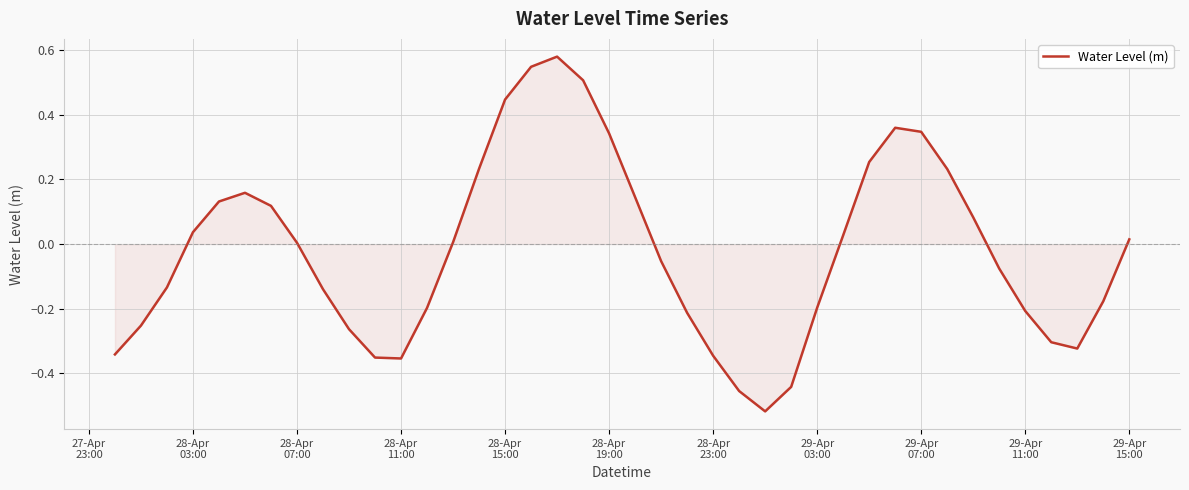

What is the sum of all values?

-0.8